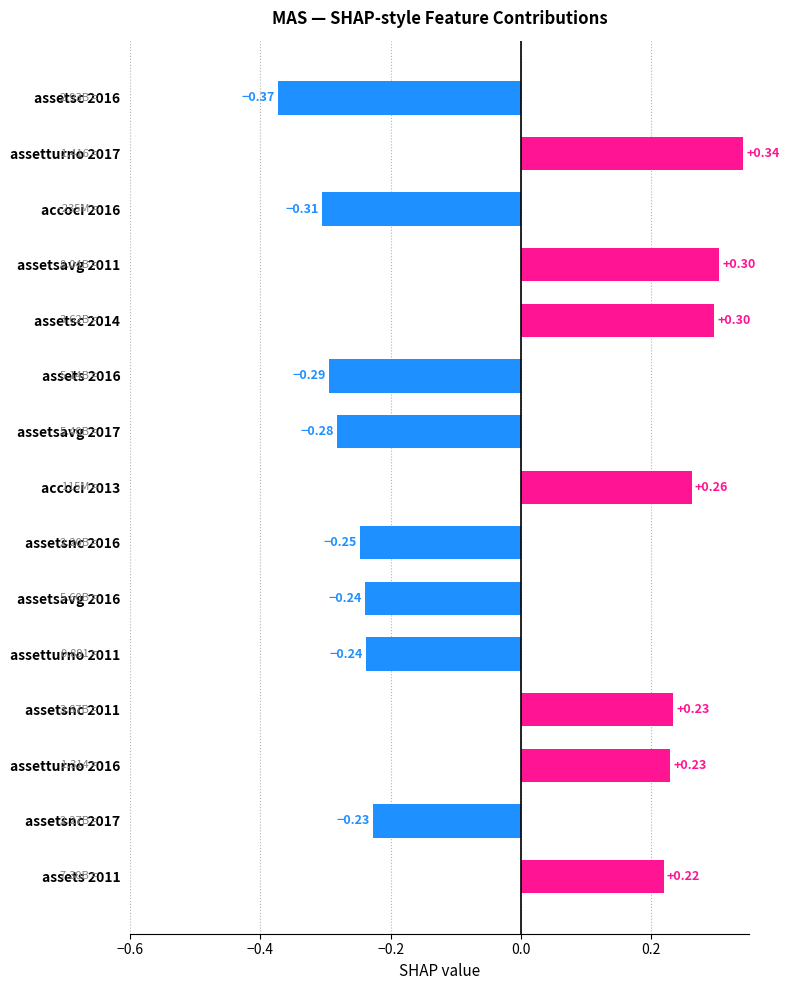

Count the number of values greater than 0.

7